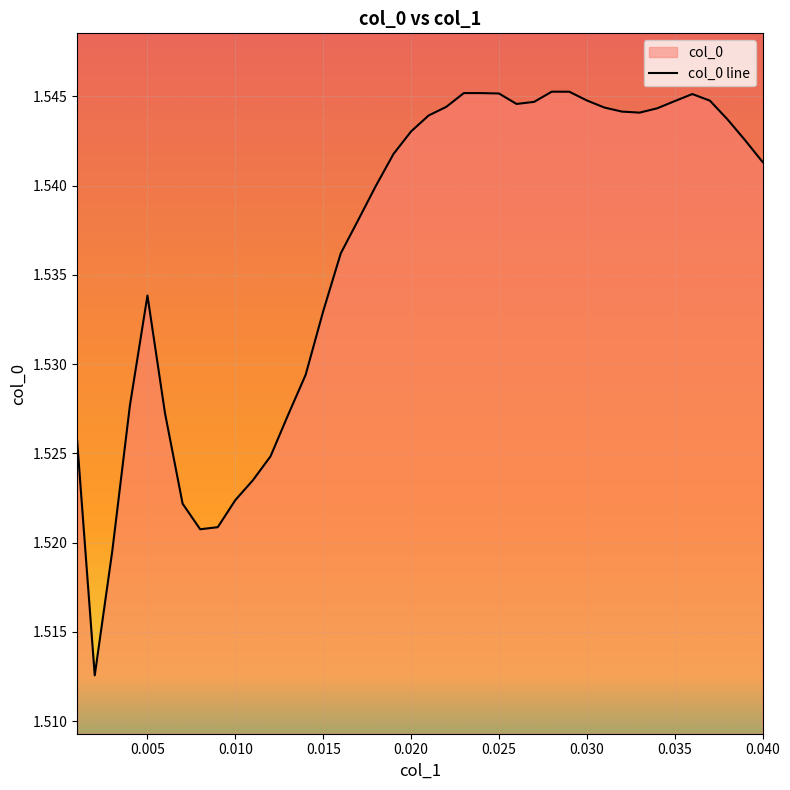

True or false: the data shows 2.0 at 0.025.

False